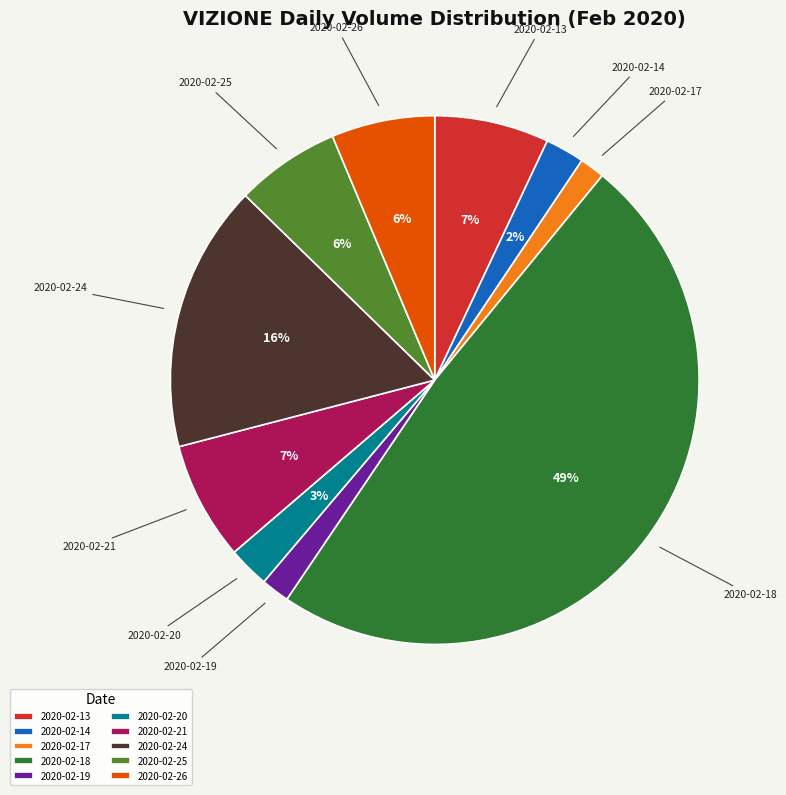

How many segments does this pie chart have?

10